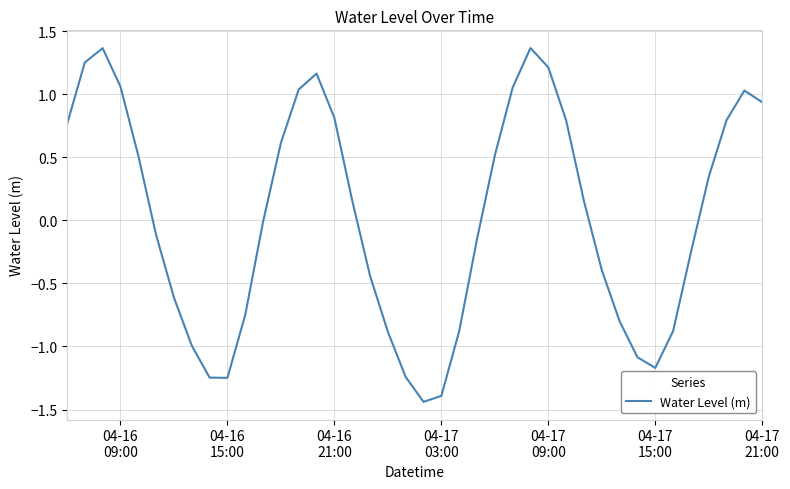

Does the chart have visible grid lines?

Yes